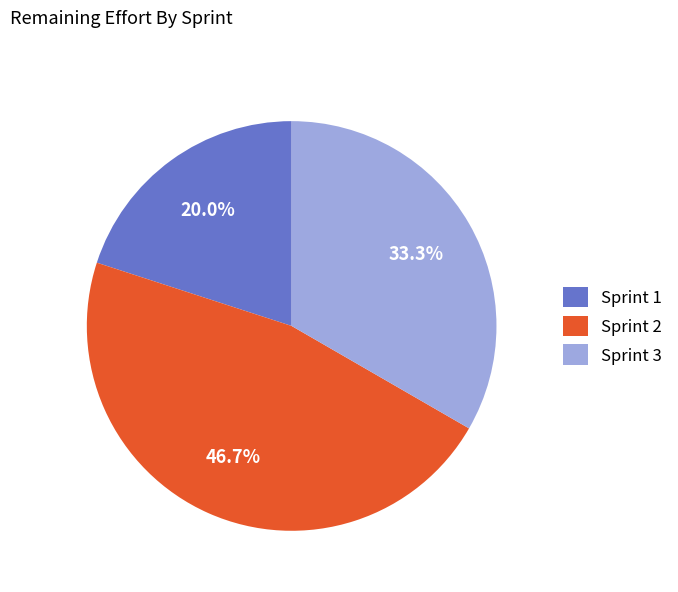

Which slice is the smallest?

Sprint 1